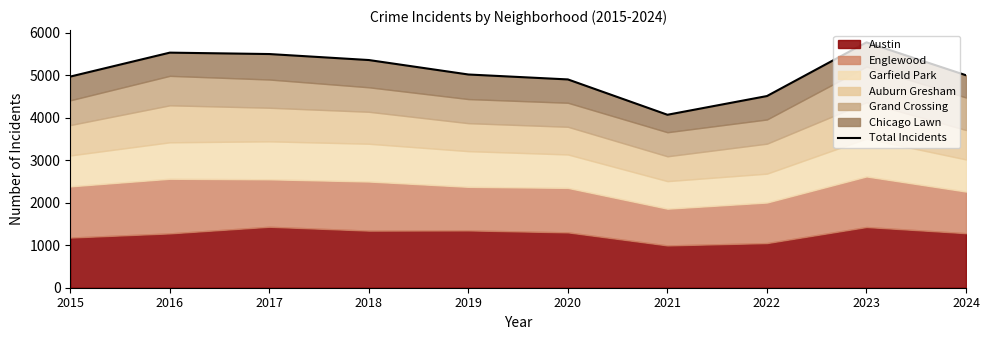

True or false: the data has more than 0 interior local peaks.

True